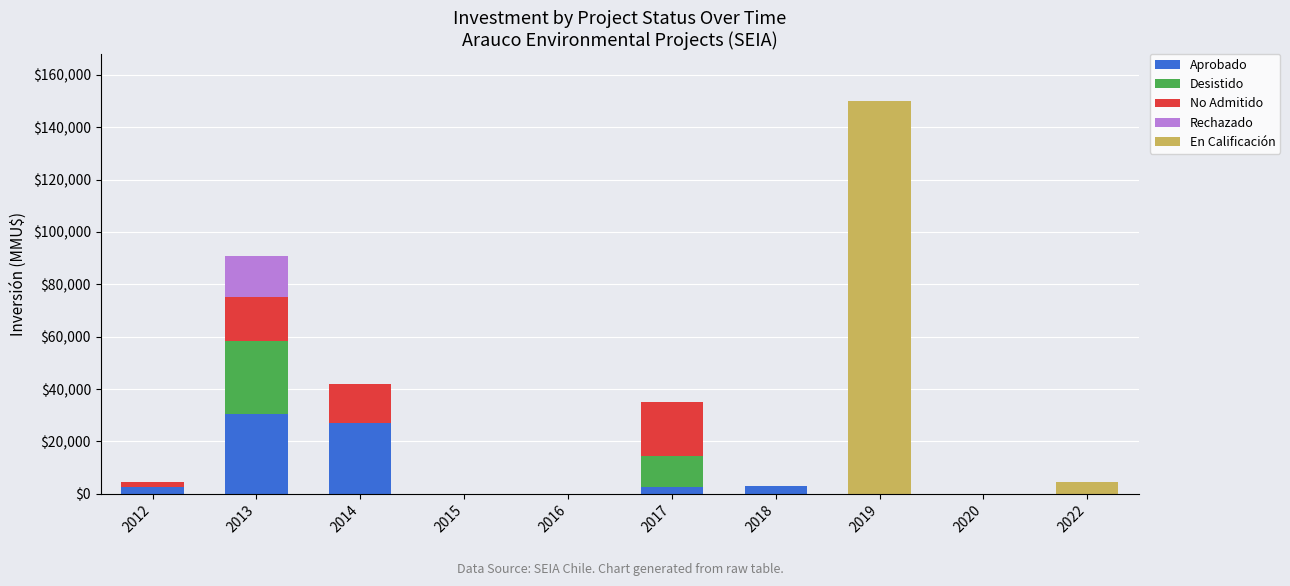

Are the bars horizontal?

No